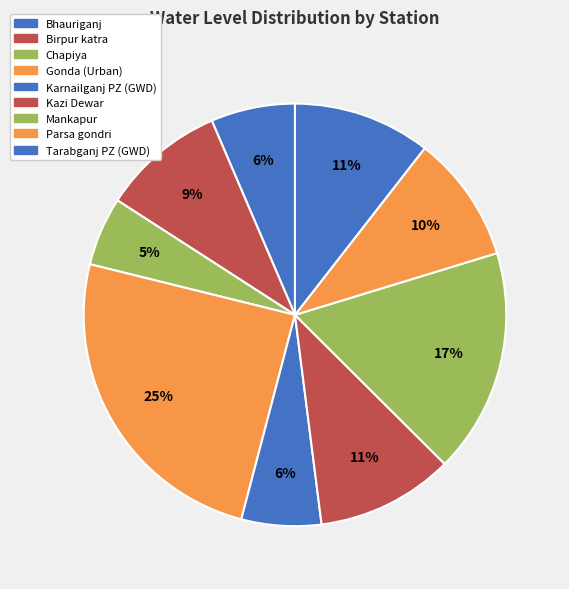

Does Gonda (Urban) account for over 50% of the chart?

No